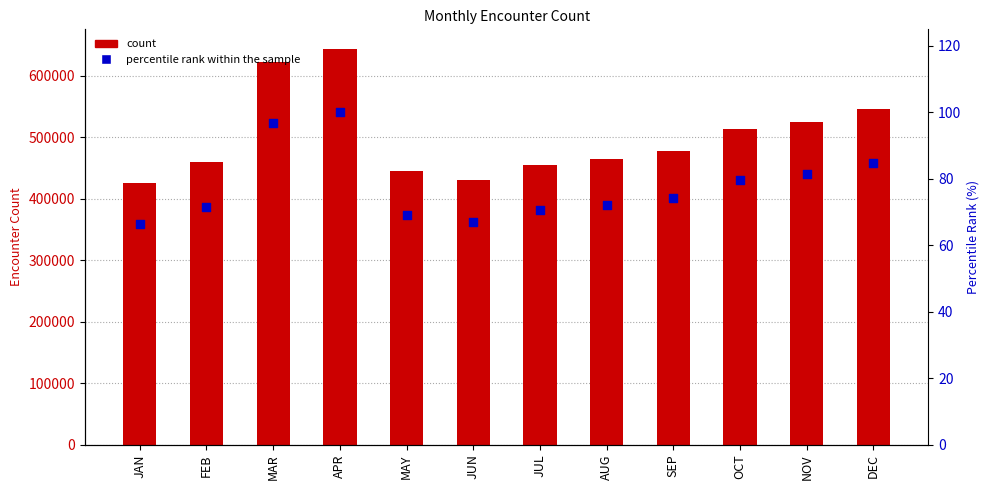

Which series has the largest total across all categories?

Sum of Encounter Count